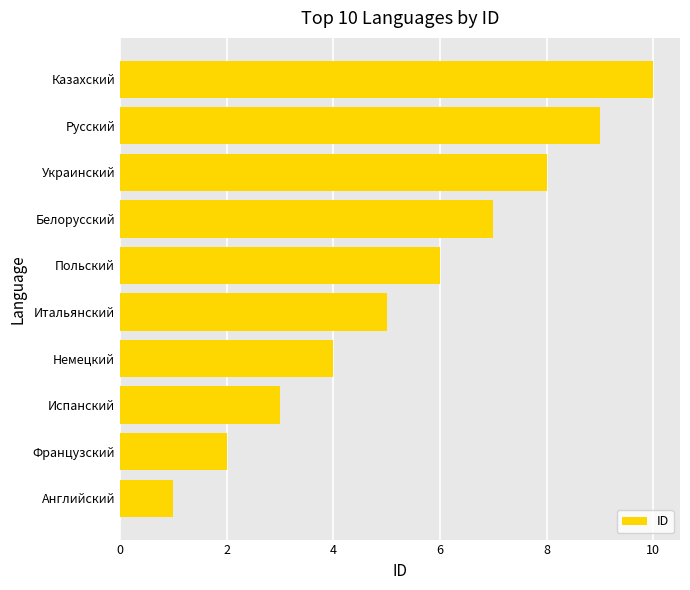

What is the difference between the maximum and minimum values?

9